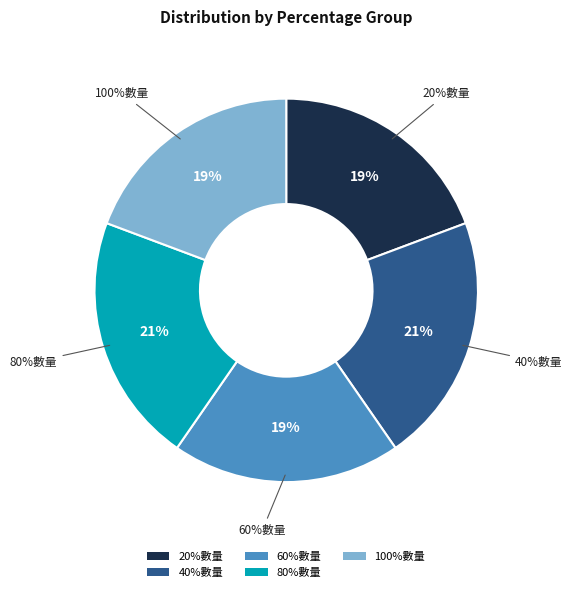

To the nearest percent, what is the average slice percentage?

20%